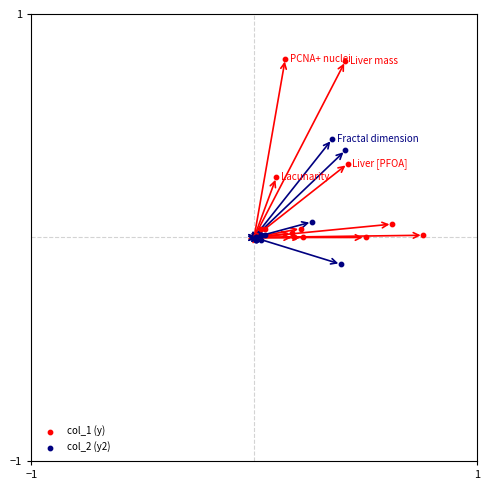

Which series has the widest spread of Y values?

col_1 (y)